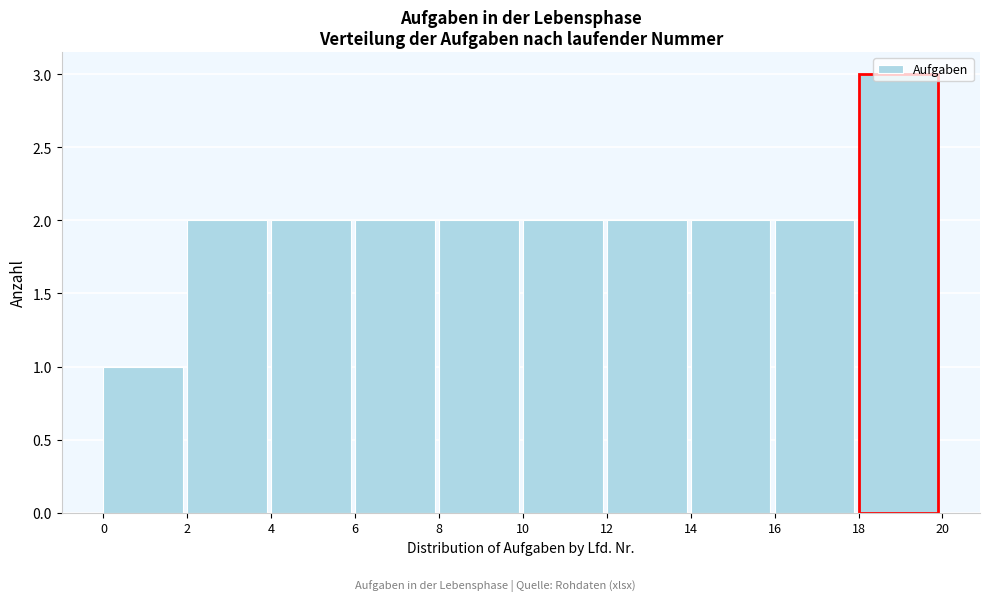

Reading left to right, transcribe this chart: for each bar, give the range it covers on the x-axis and its height. The values are not printed on the chart, so give them approximately, as read against the axis.

0 to 2: 1
2 to 4: 2
4 to 6: 2
6 to 8: 2
8 to 10: 2
10 to 12: 2
12 to 14: 2
14 to 16: 2
16 to 18: 2
18 to 20: 3